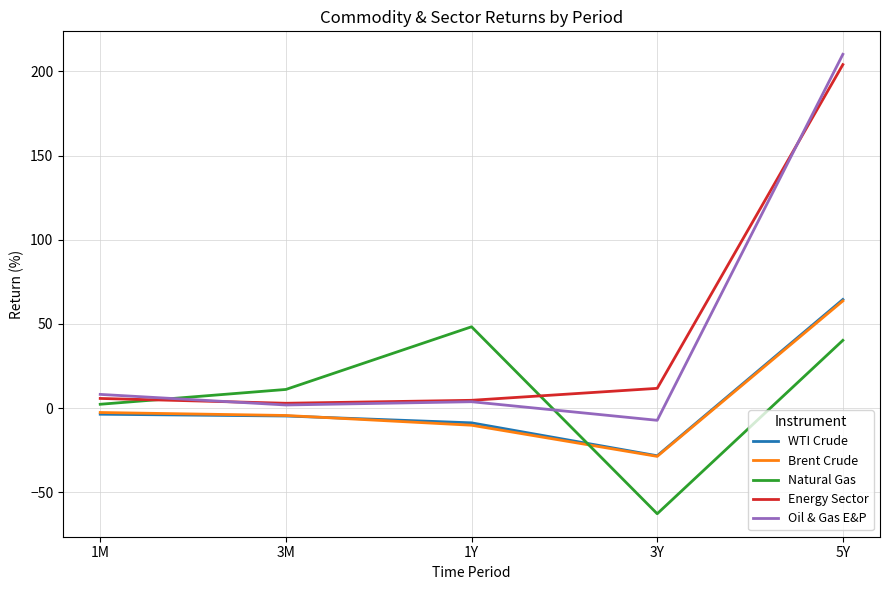

How many intersections are there between Natural Gas and WTI Crude?

1